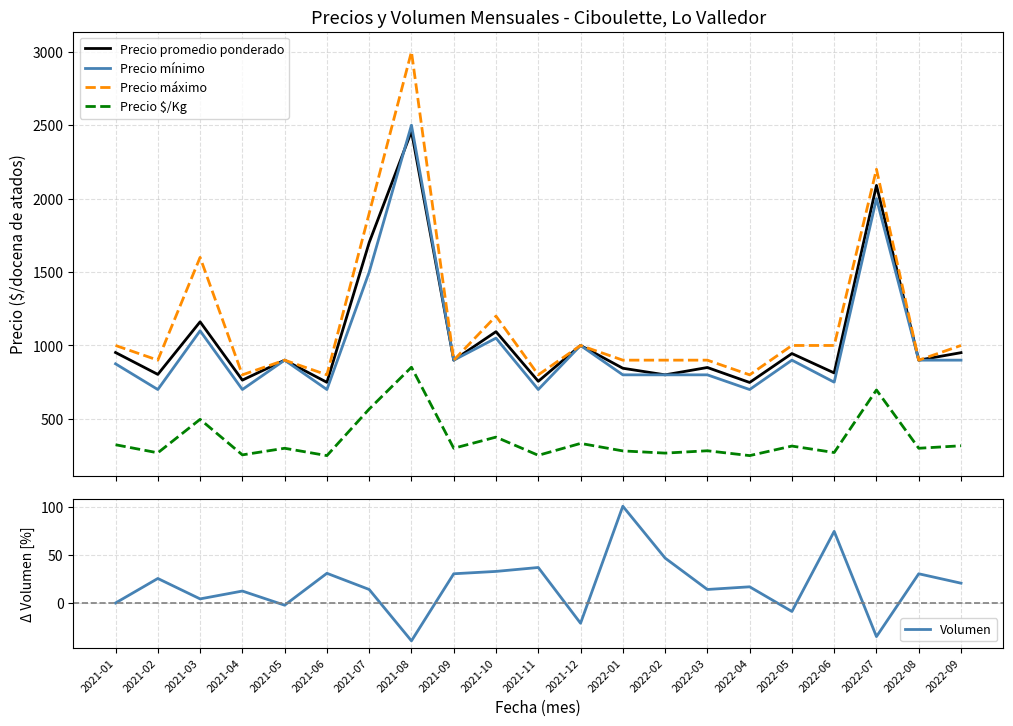

What value does the Precio máximo series have at 2021-04?

800.0